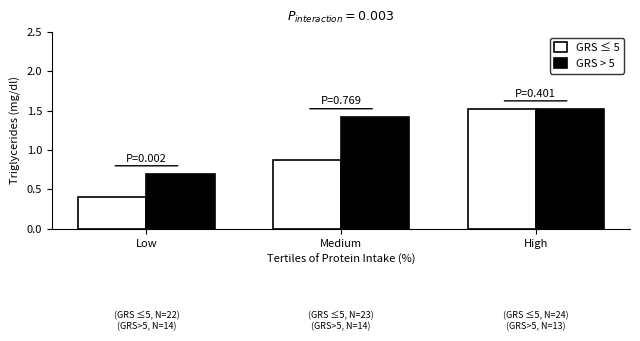

Which series has the largest range (max minus min)?

GRS ≤ 5